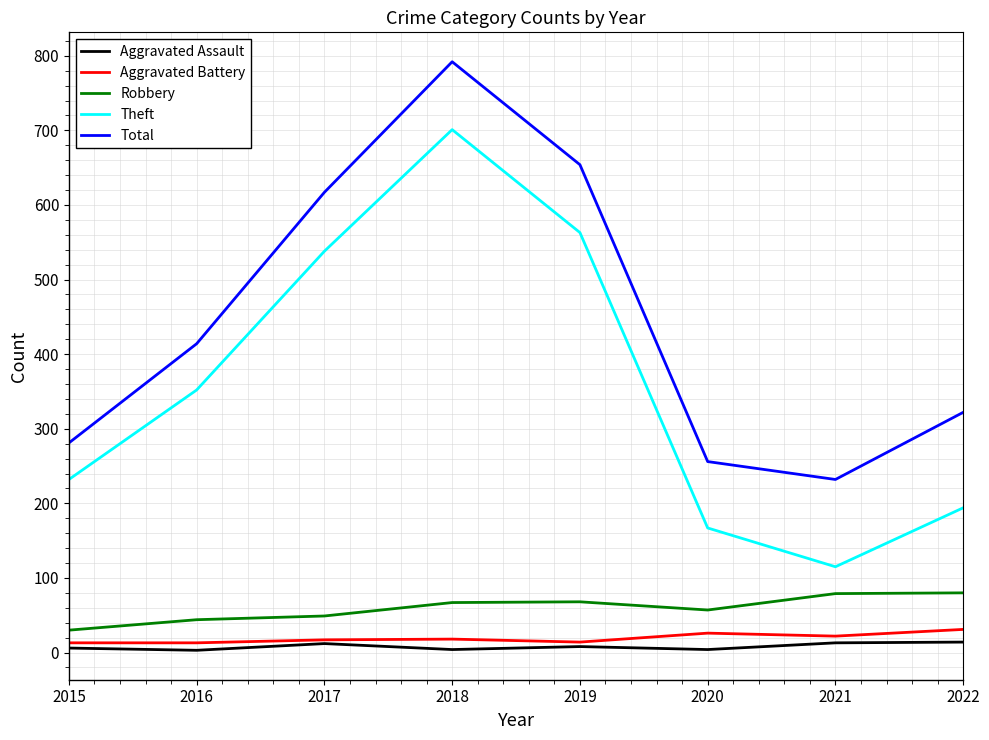

What is the difference between the highest and lowest values at 2018?

788